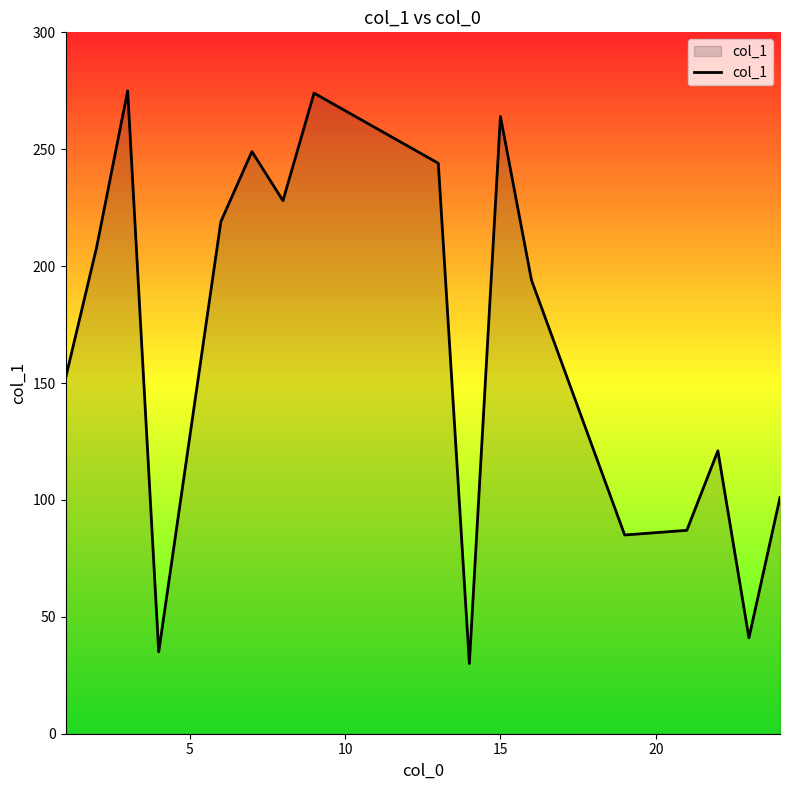

What is the difference between the maximum and minimum values?

245